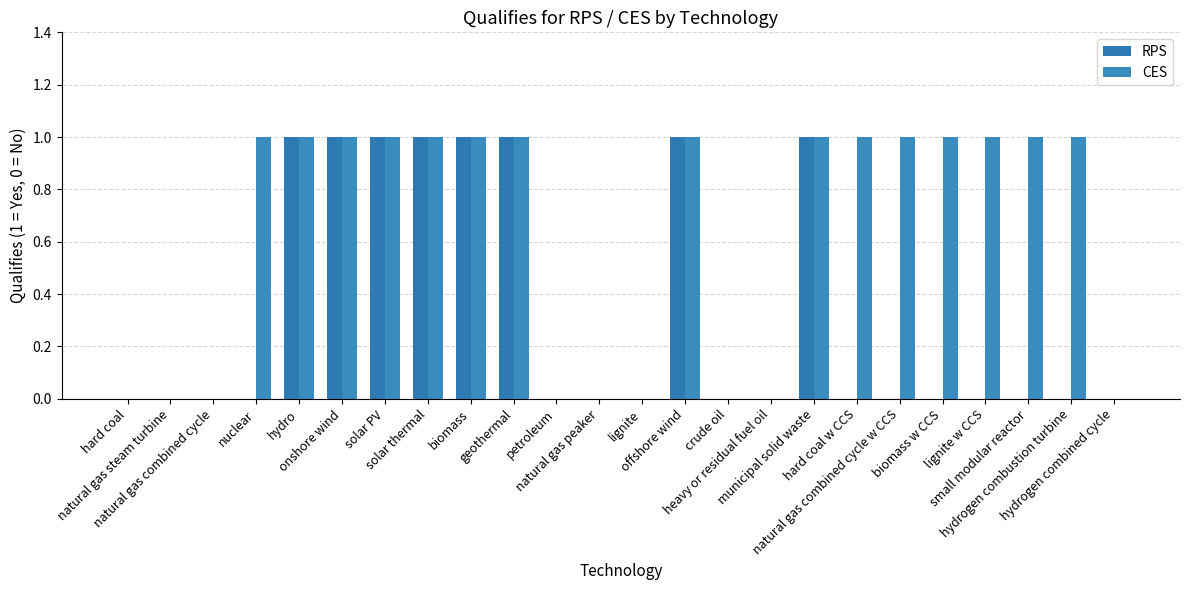

At which category is the sum across all series the highest?

hydro